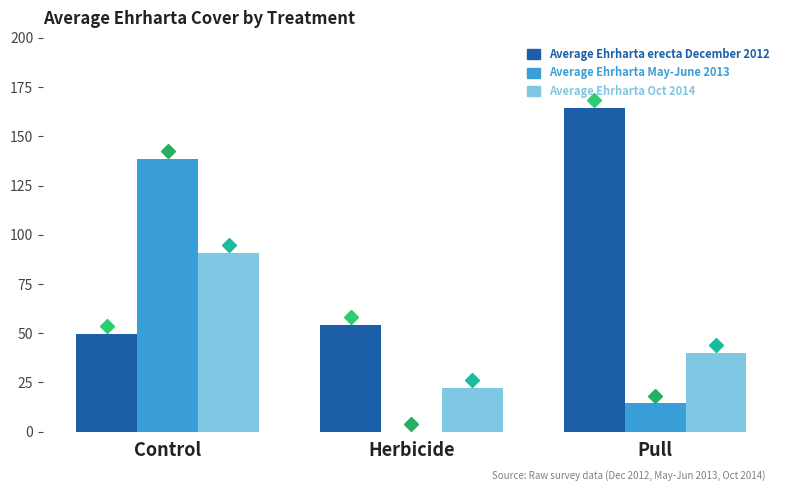

Which label corresponds to the largest value in the chart?

Pull